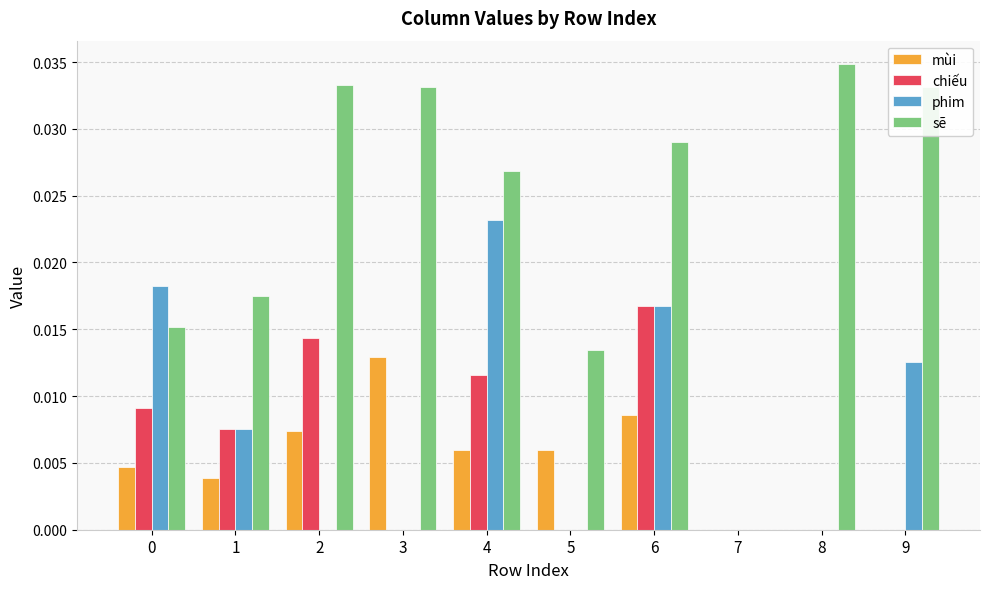

Between 5 and 9, which series saw the biggest shift?

sẽ